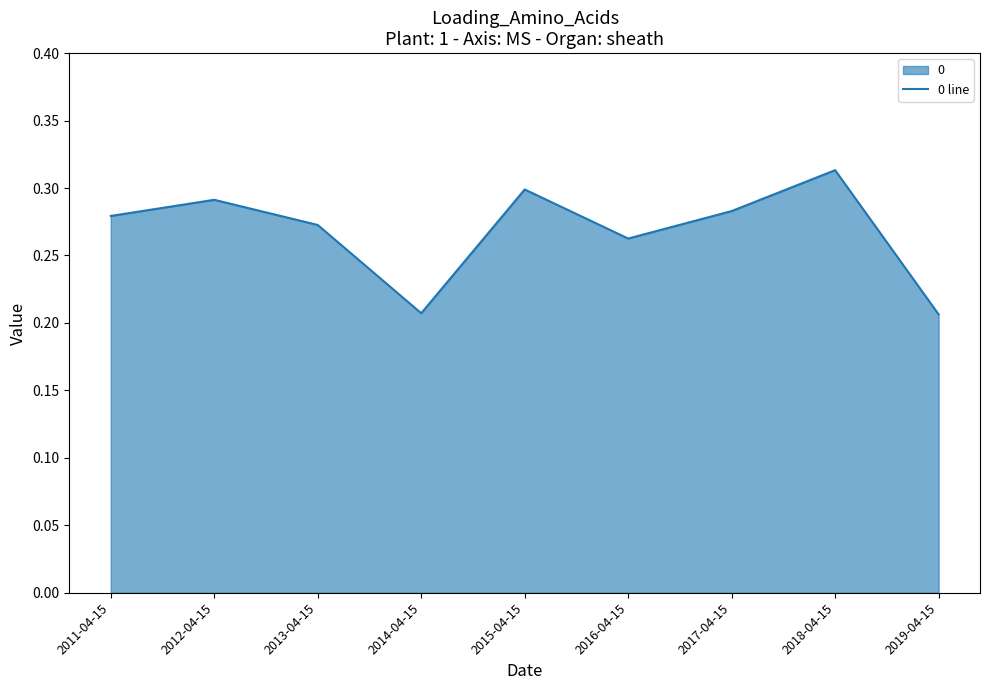

The value at 2019-04-15 is 0.2. True or false?

True